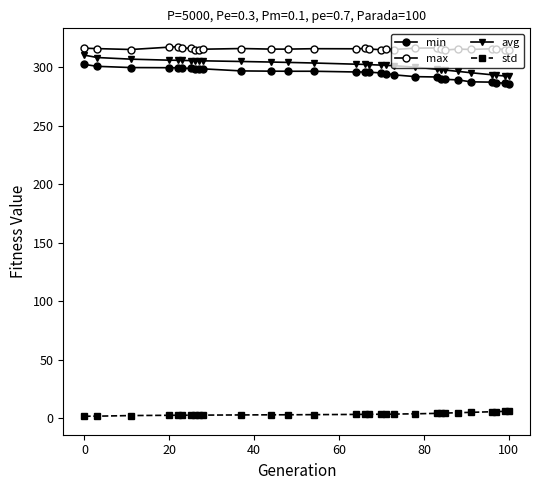

Does the chart display data point markers on the line(s)?

Yes